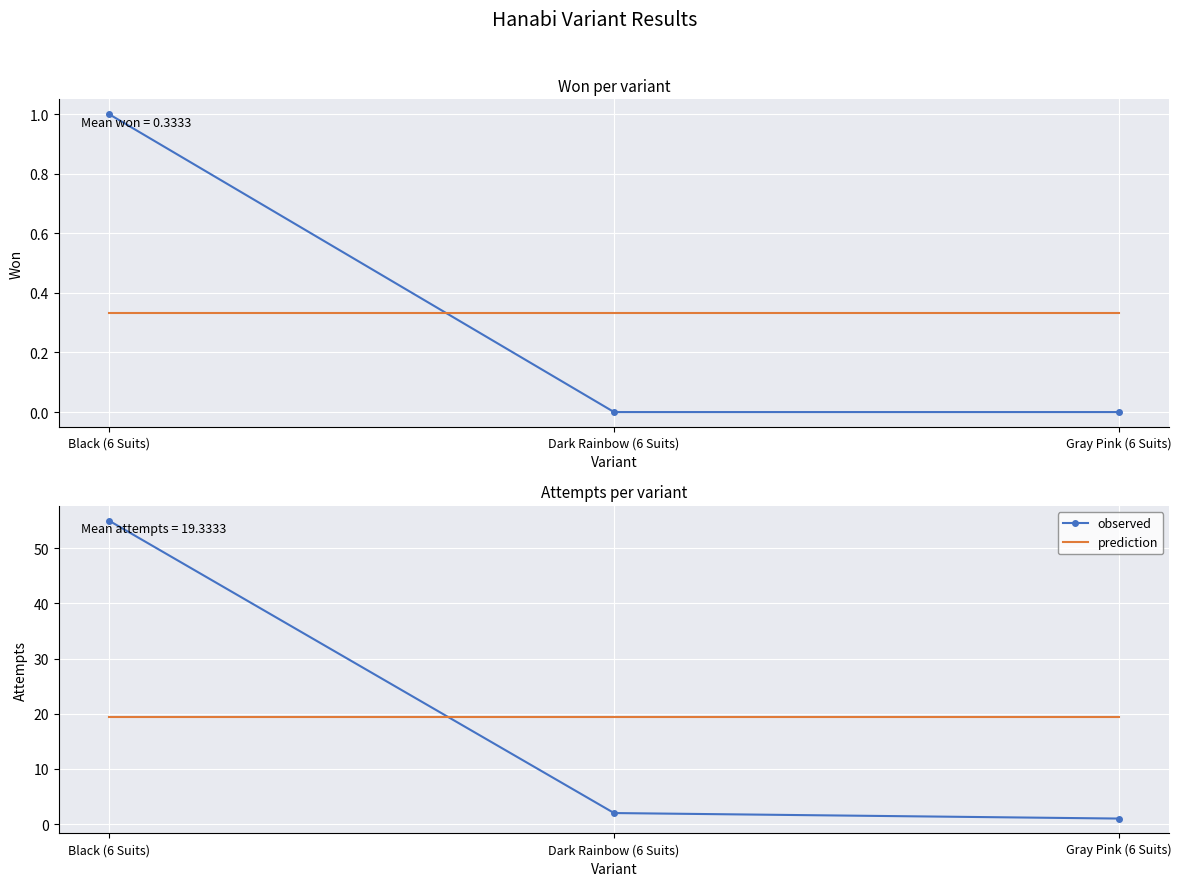

What is the label of the 1st point from the left?

Black (6 Suits)